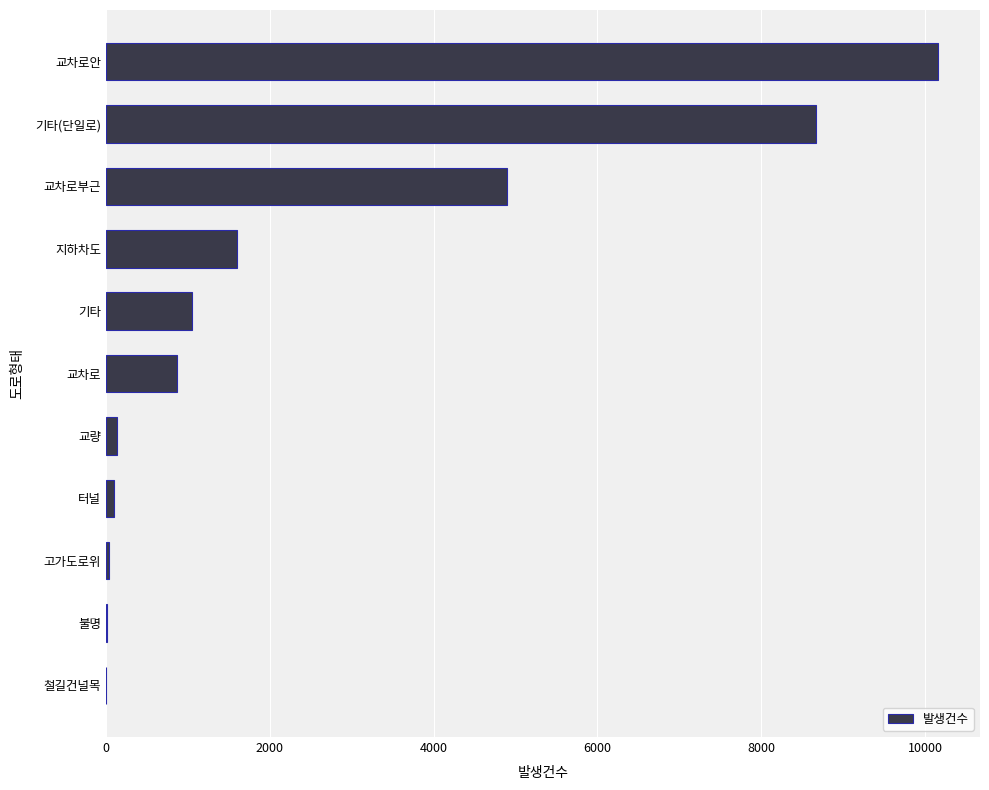

What is the sum of the values at 교차로안 and 지하차도?

11767